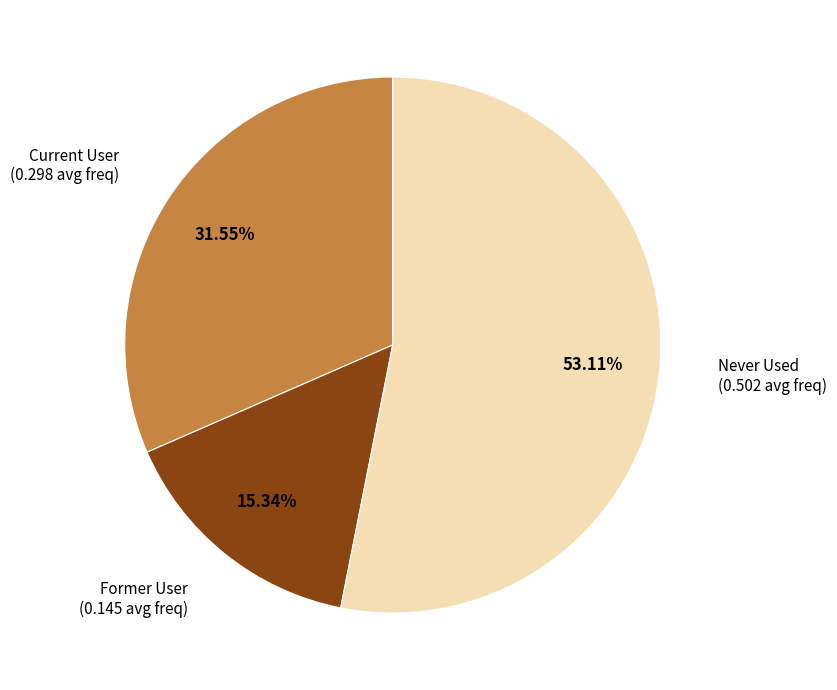

Does Never Used represent more than half of the total?

Yes